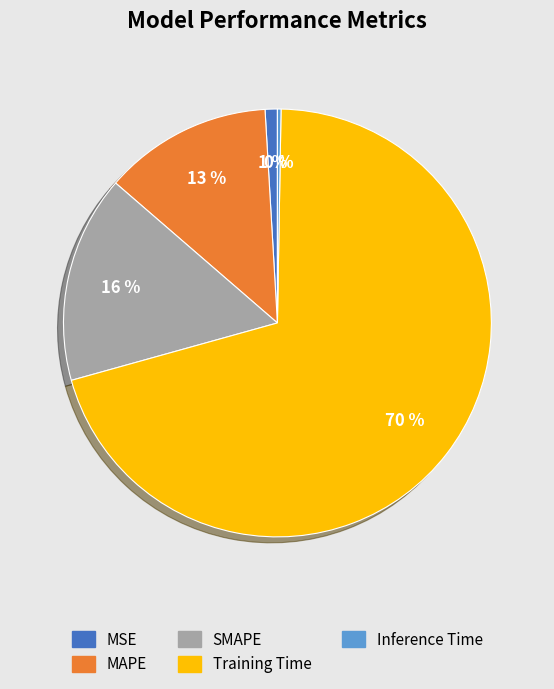

Which category has the biggest portion of the pie?

Training Time